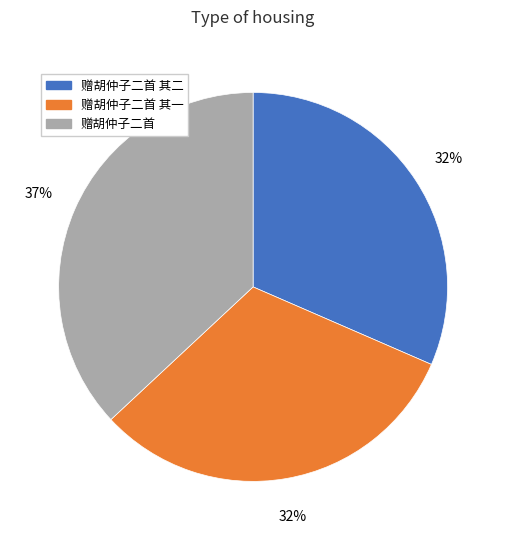

Is there any slice that represents more than half of the pie?

No